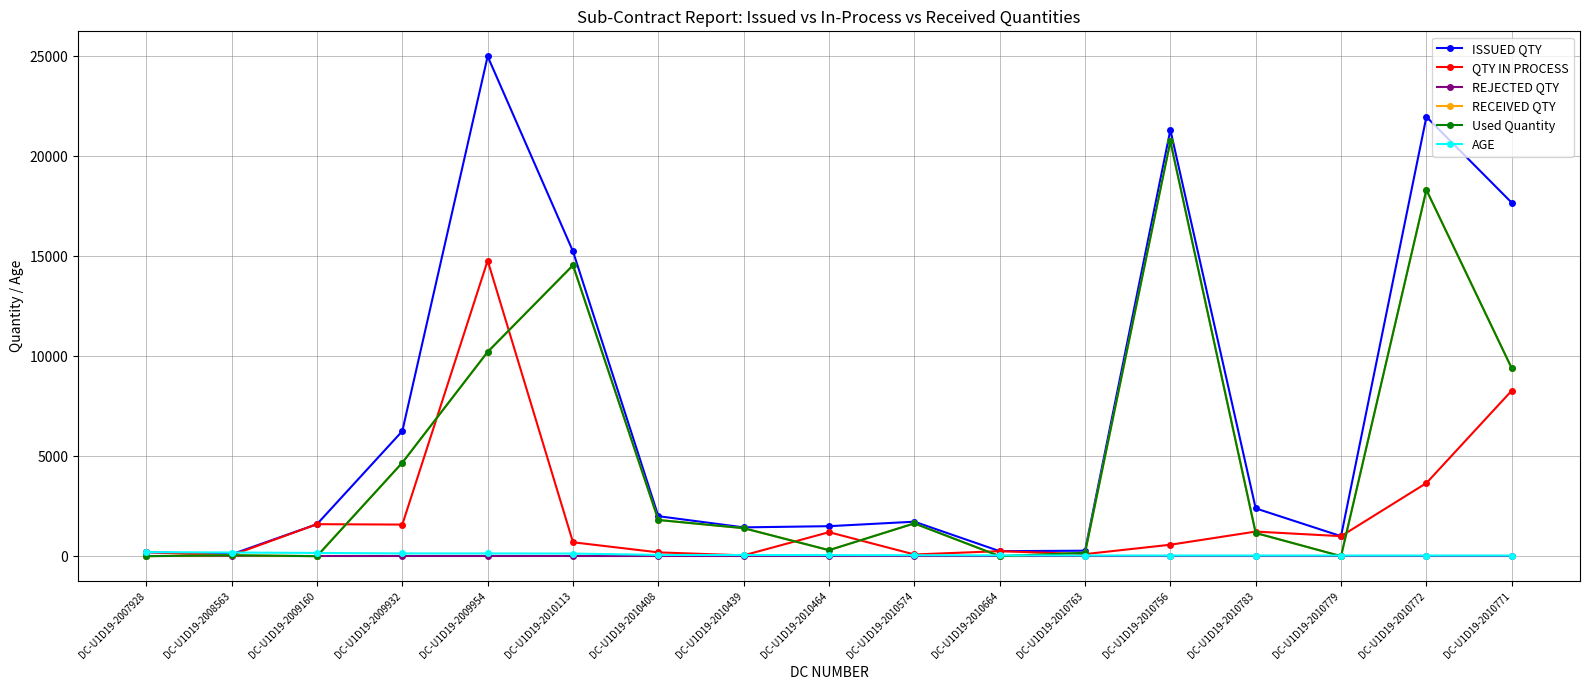

Does the chart have visible grid lines?

Yes